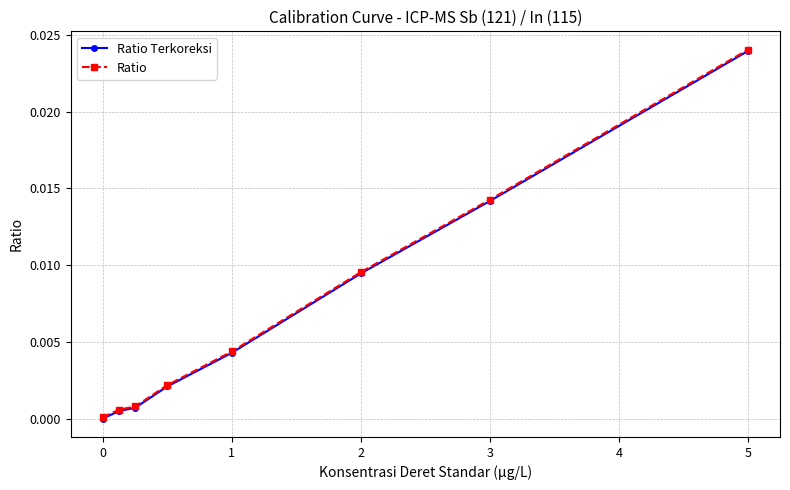

What are all the series names shown in the legend?

Ratio Terkoreksi, Ratio